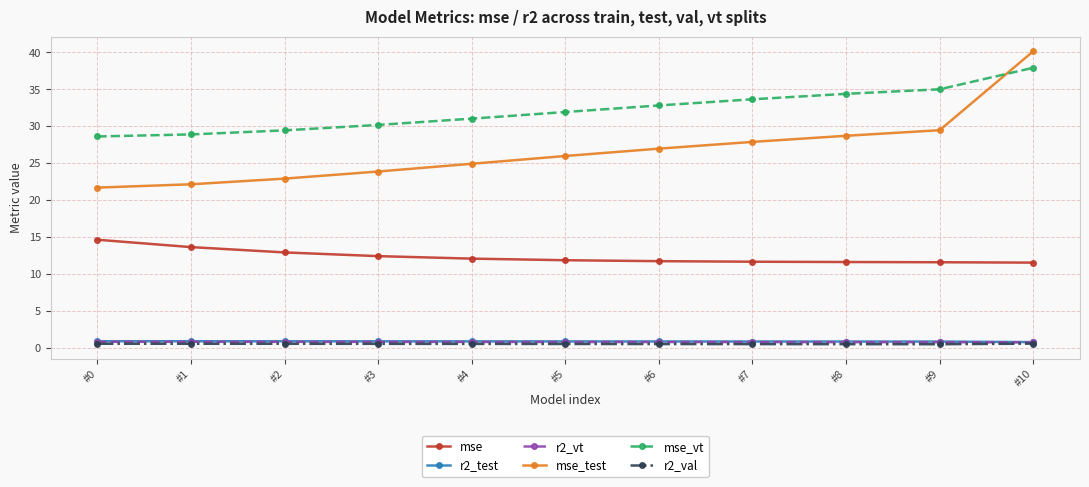

How many lines are shown in the chart?

6